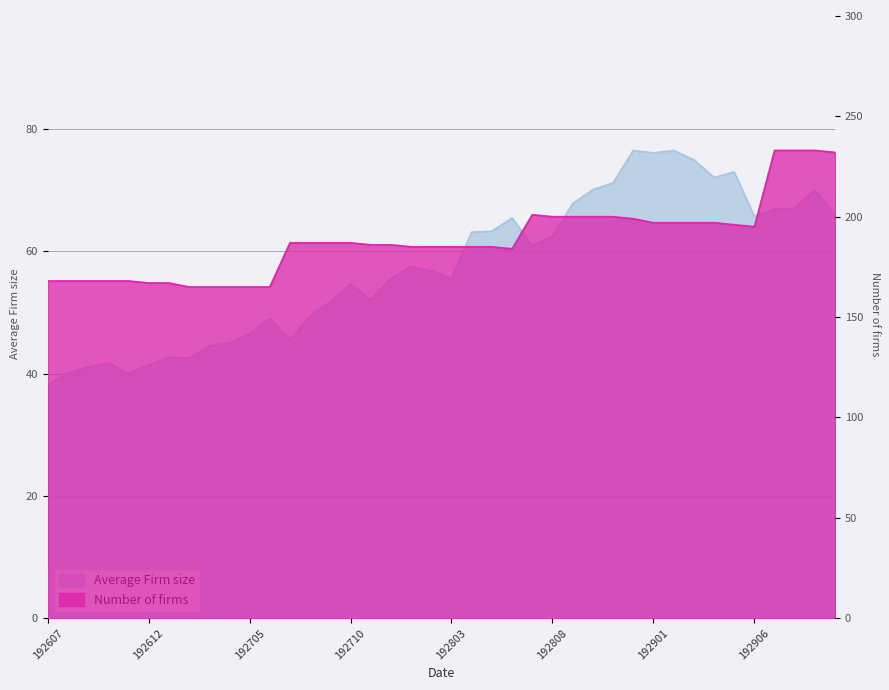

What is the sum of all Number of firms values?

7538.0